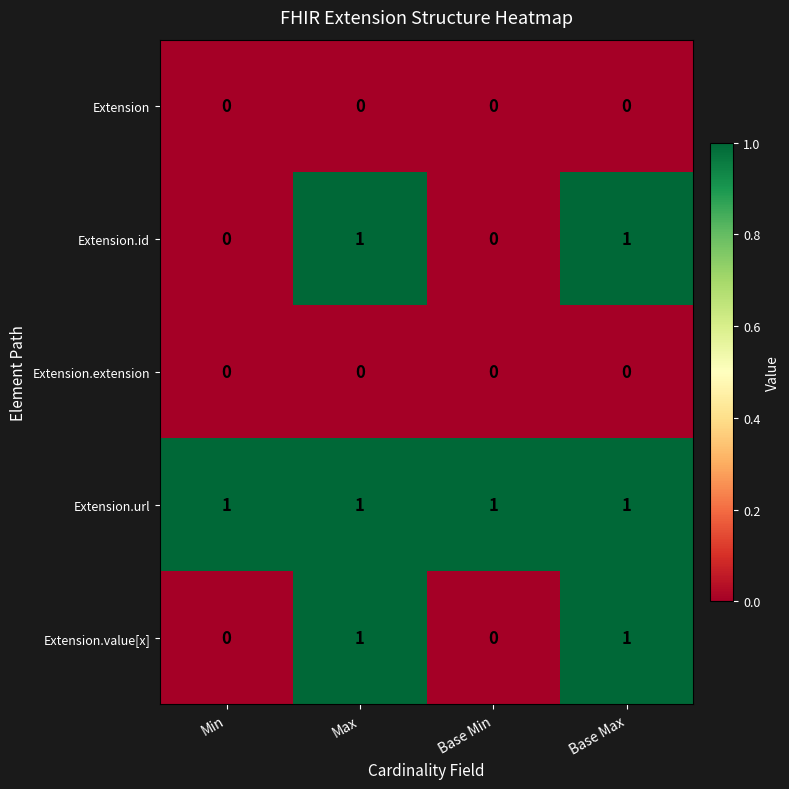

True or false: Extension.value[x] has a value of -1 at Base Min.

False